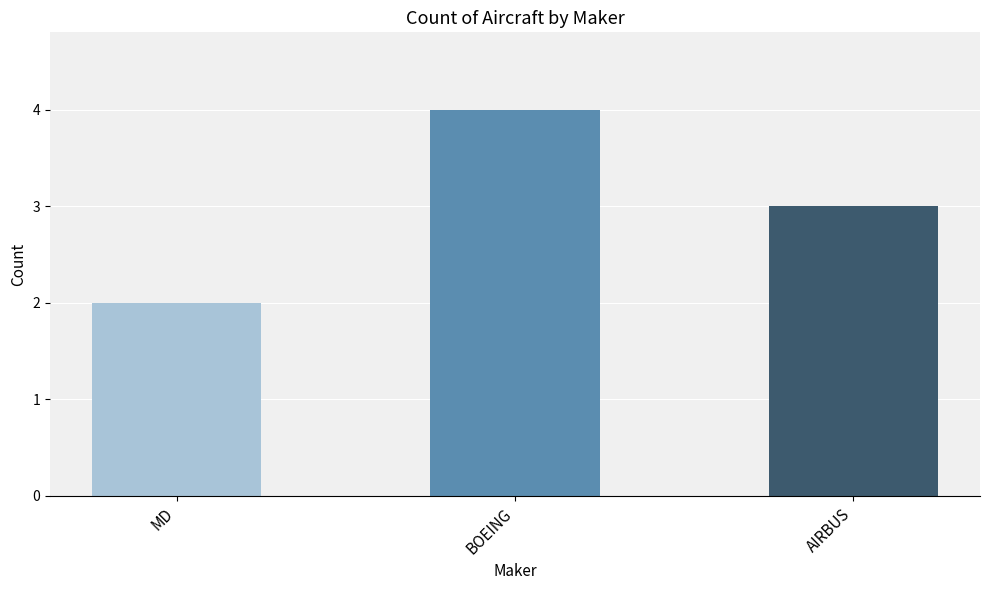

Between BOEING and MD, which is larger?

BOEING